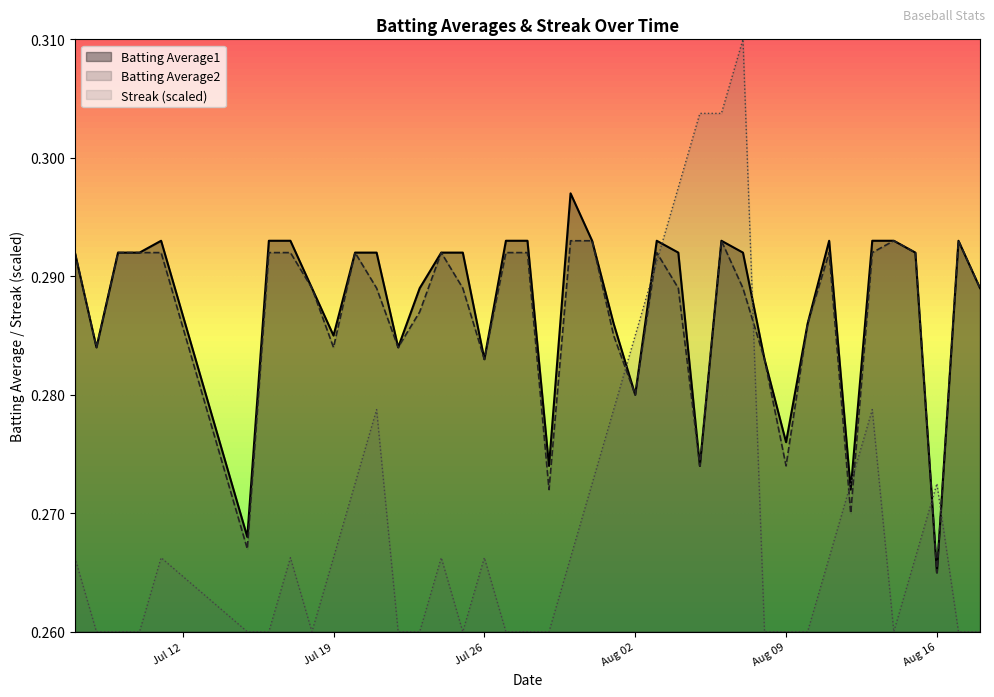

After their last crossing, which series has the higher values: Batting Average2 or Streak (scaled)?

Batting Average2